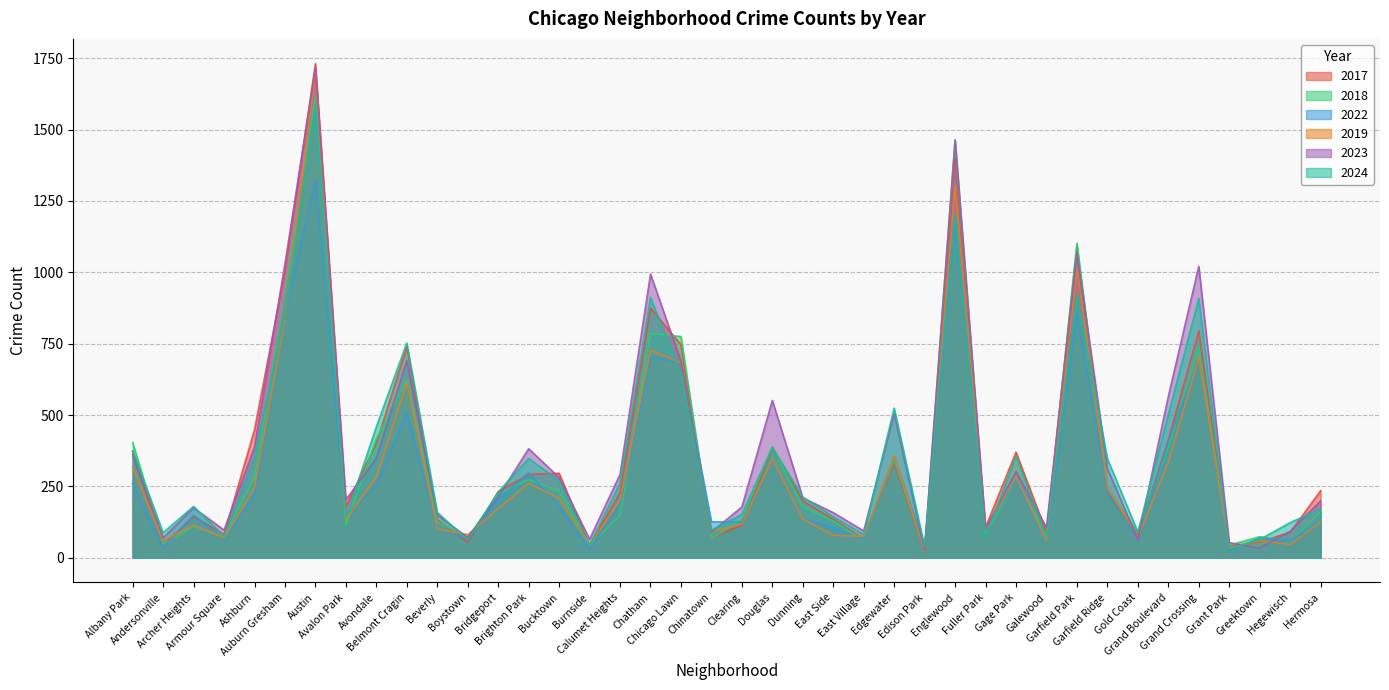

What is the difference between the highest and lowest values at Chicago Lawn?

130